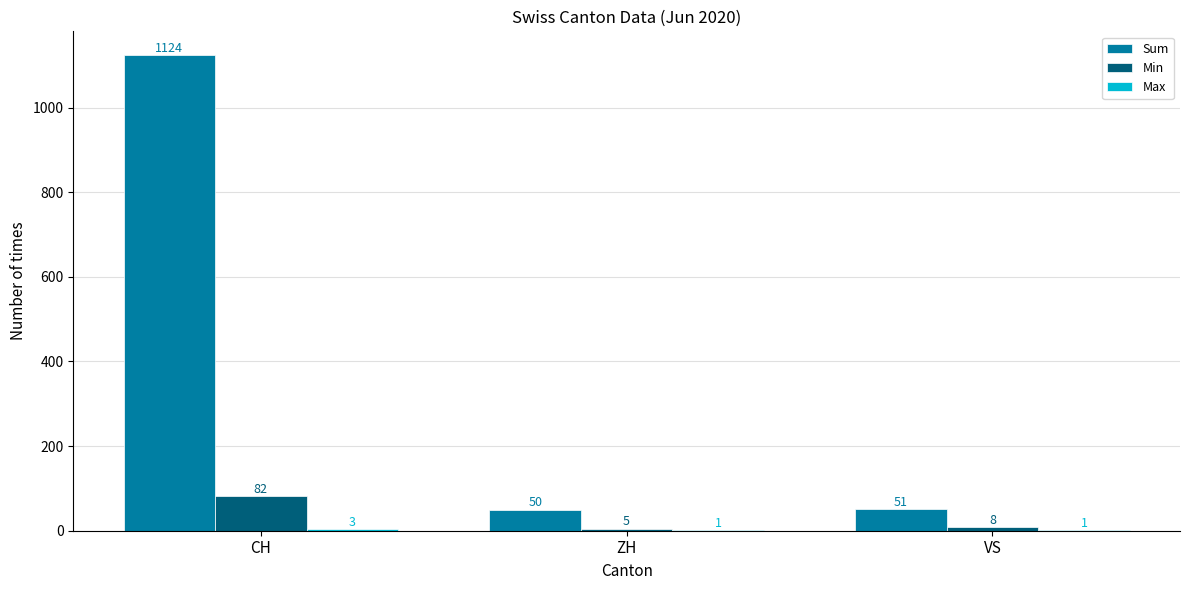

At which category is the sum across all series the highest?

CH